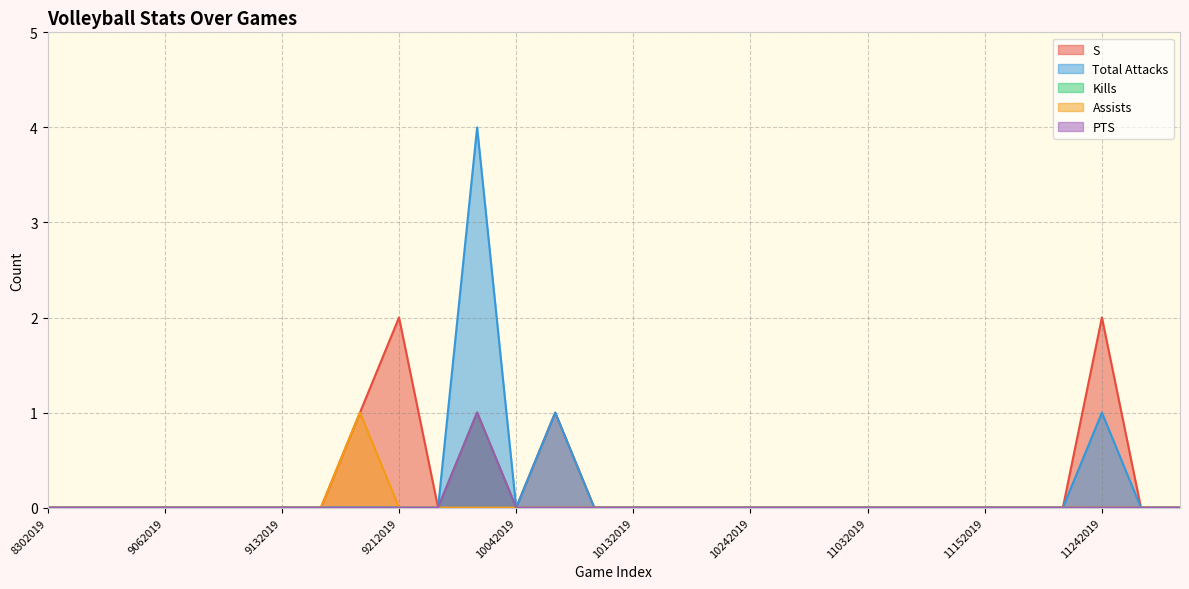

How many series are shown in this chart?

5